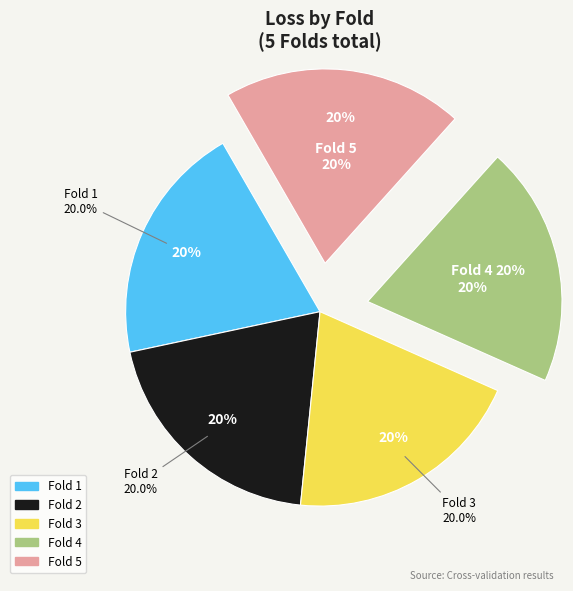

How many segments does this pie chart have?

5